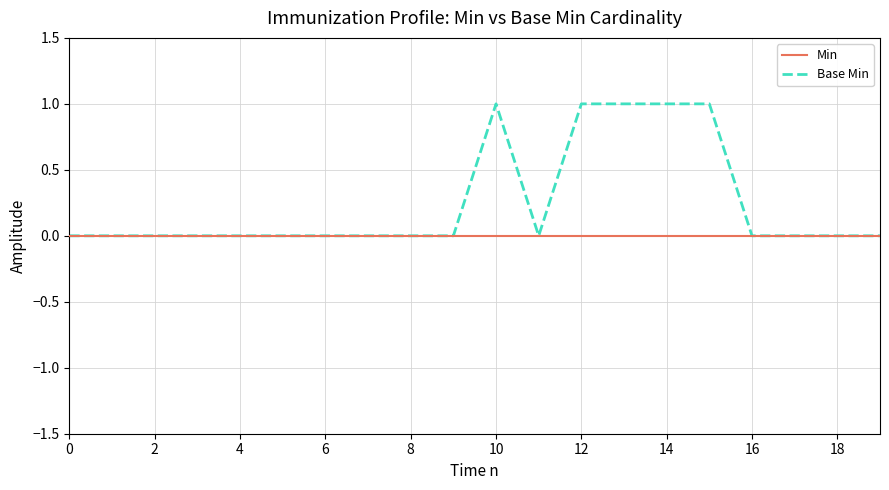

Which series has the largest range (max minus min)?

Base Min